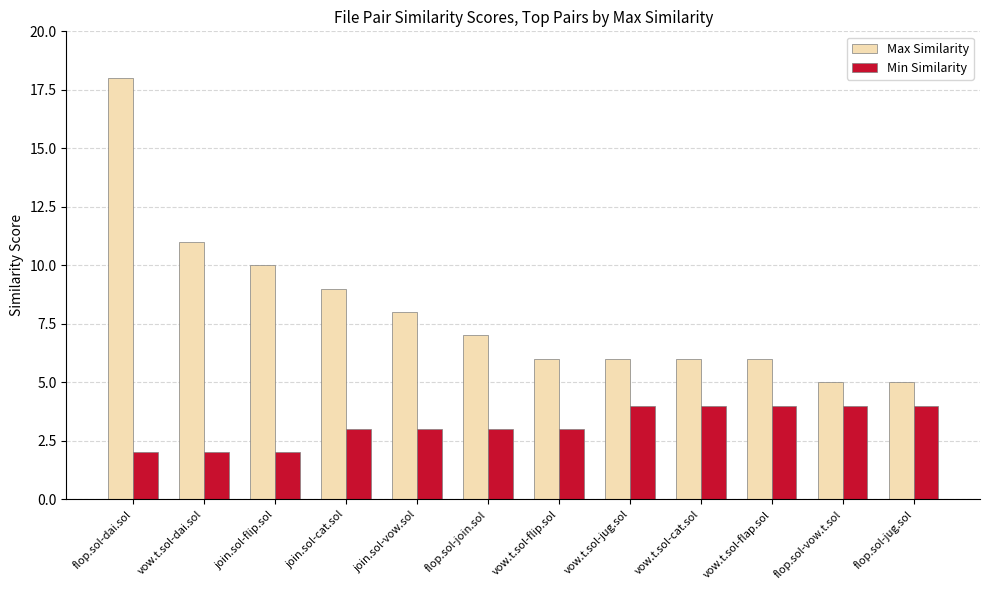

Which category has the highest value across all series?

flop.sol-dai.sol